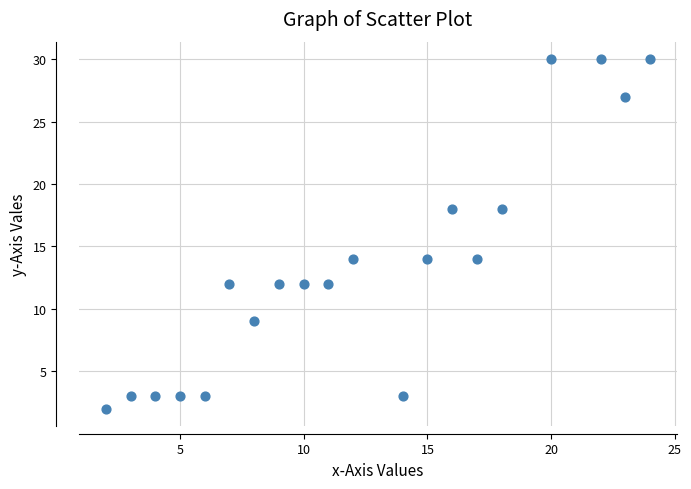

What is the range of X values (max minus min)?

22